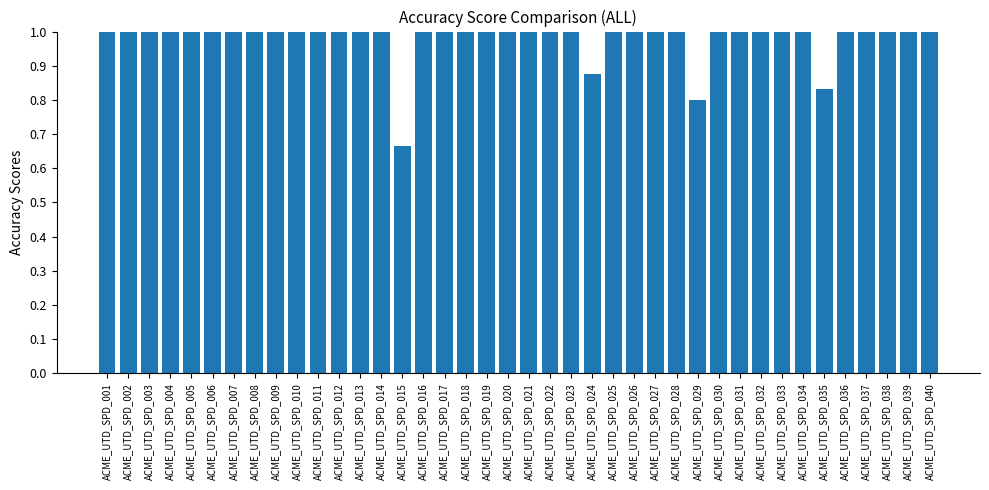

The chart shows a value of 0.5 at ACME_UTD_SPD_030. True or false?

False